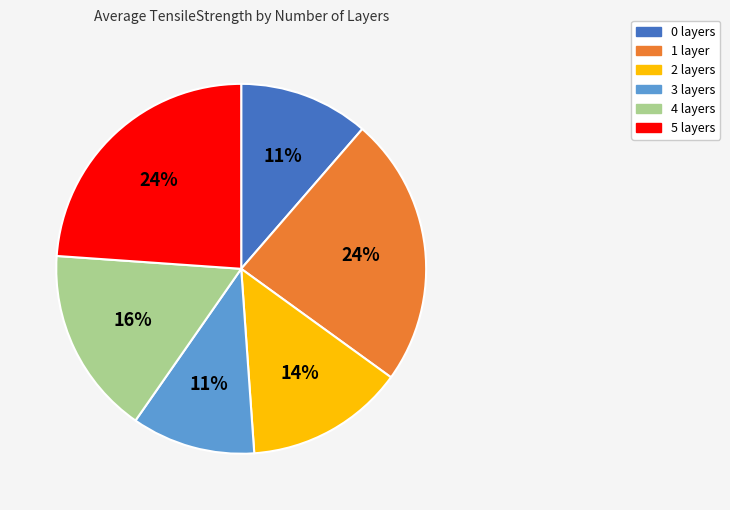

To the nearest percent, what is the difference between the largest and smallest slice percentages?

13%